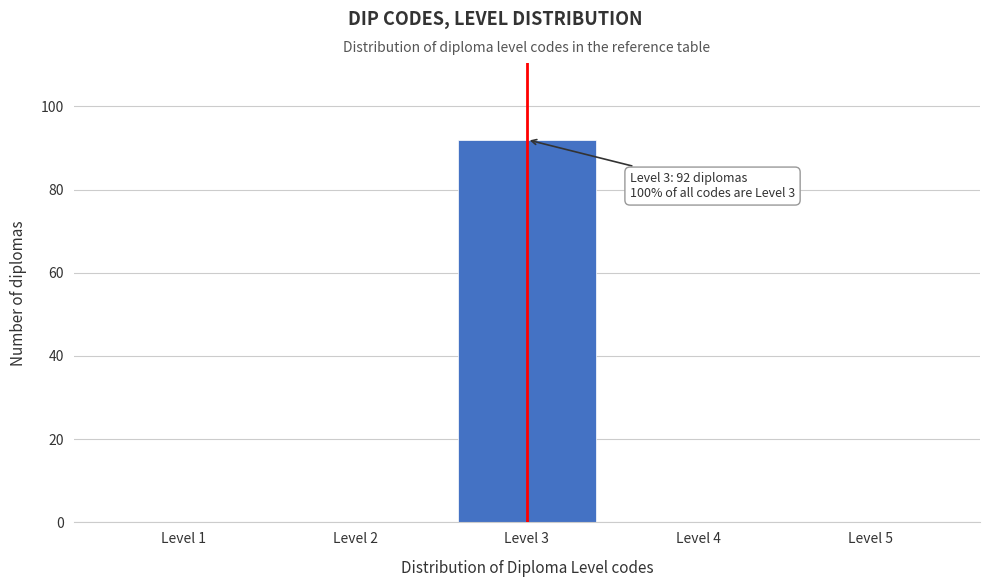

Reading right to left, list all the values displayed in this chart.

Level 5=0	Level 4=0	Level 3=92	Level 2=0	Level 1=0